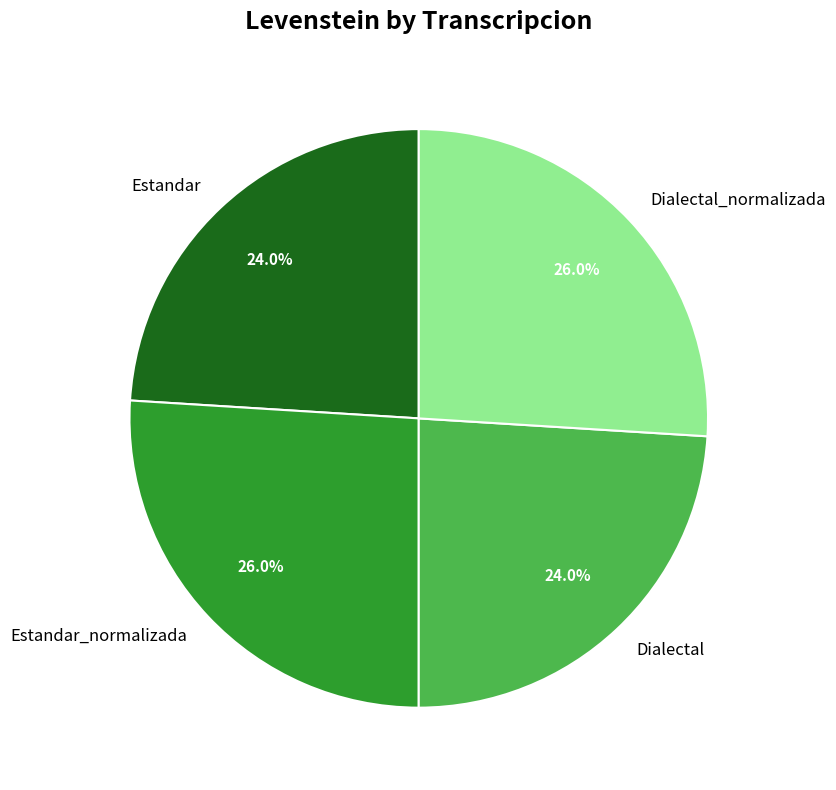

Approximately how many times larger is the value at Estandar_normalizada compared to Dialectal_normalizada?

1.0